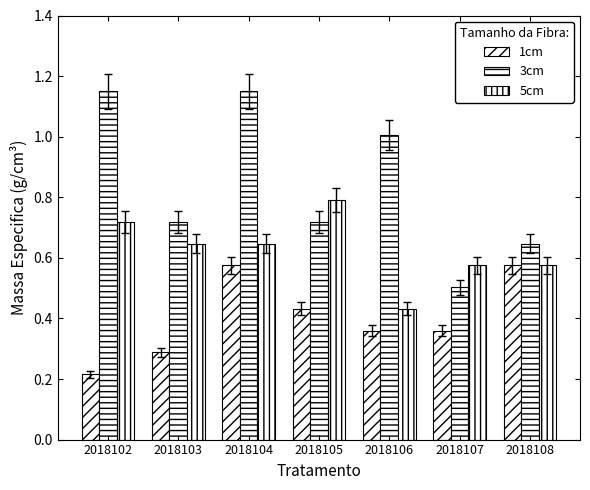

What is the value of the 3cm bar at the 1st from the left?

1.1